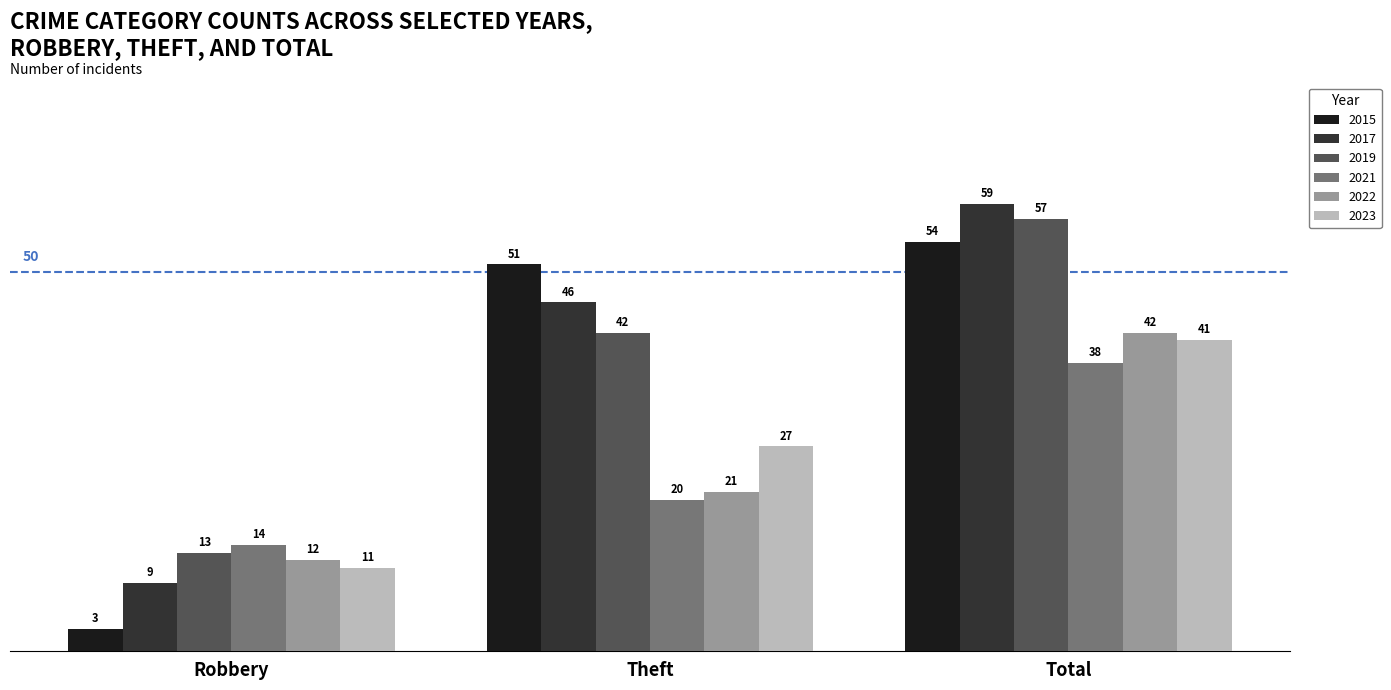

What is the label of the 1st bar from the right?

Total